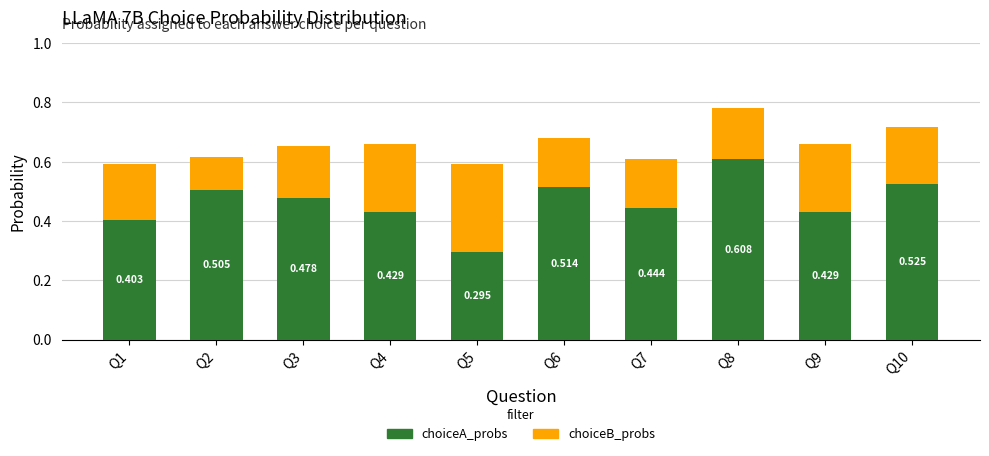

What are all the series names shown in the legend?

choiceA_probs, choiceB_probs